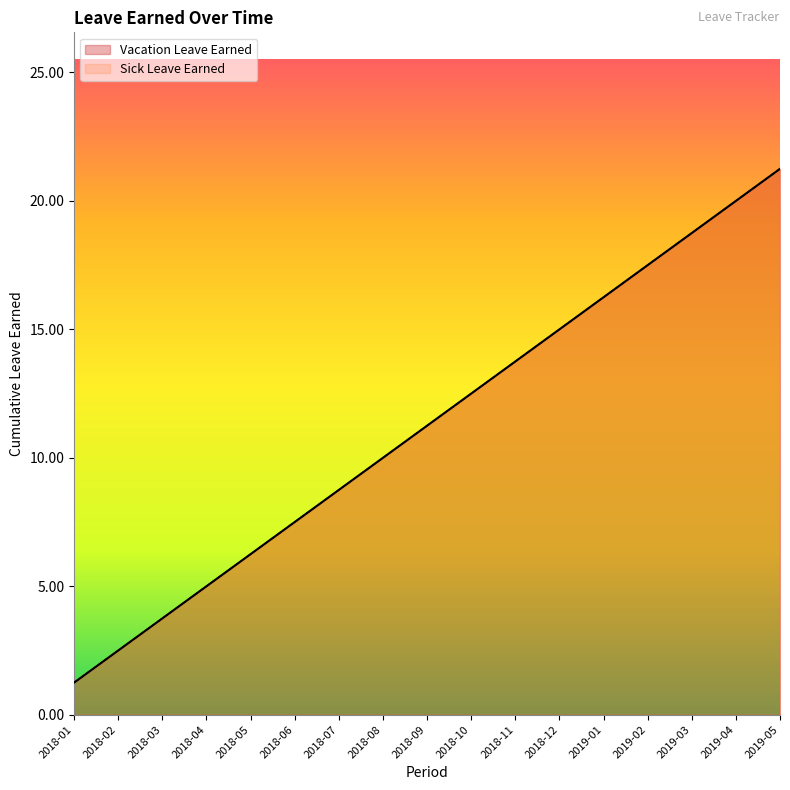

The Vacation Leave Earned series shows 9.8 at 2019-01. True or false?

False